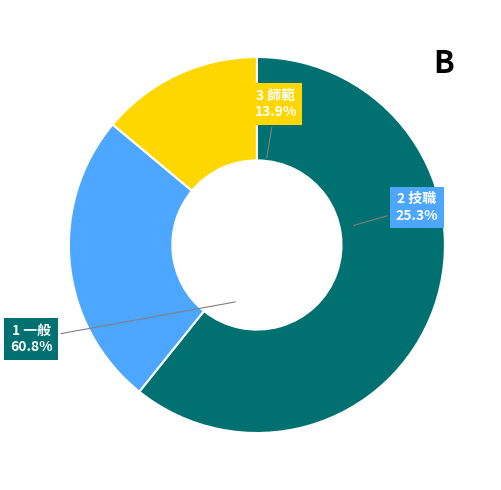

How many slices are in this pie chart?

3